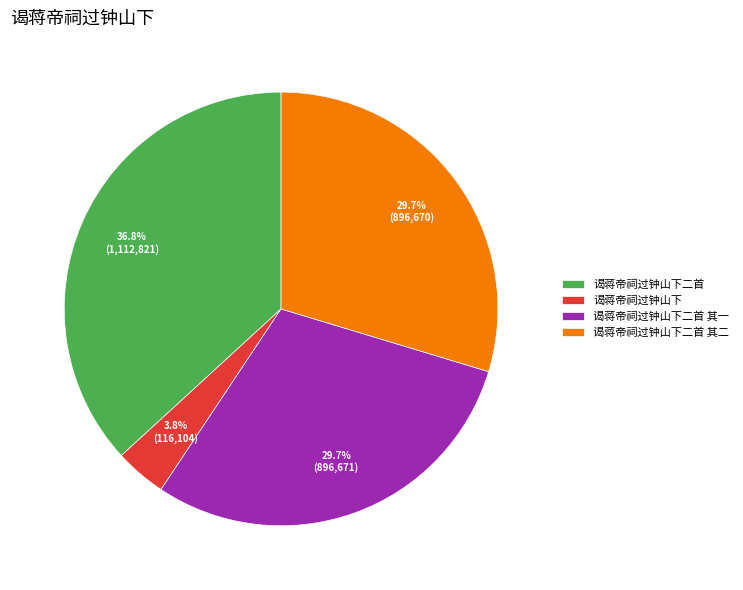

To the nearest percent, what is the difference between the largest and smallest slice percentages?

33%